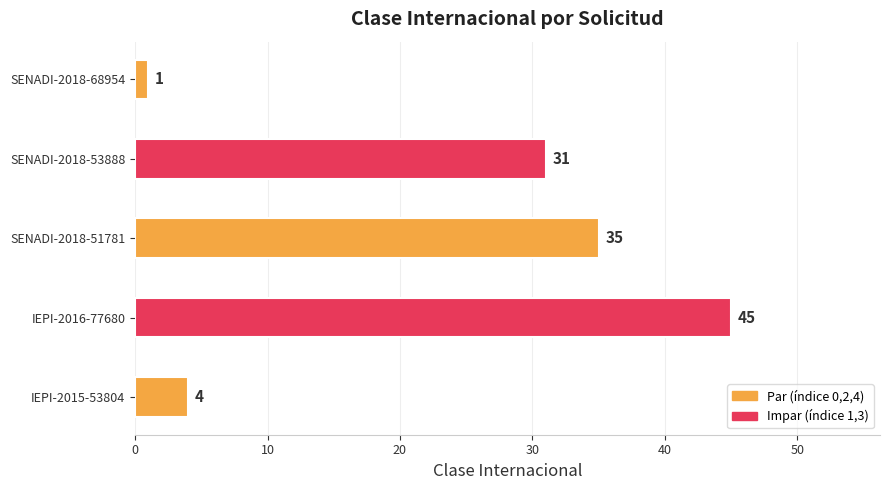

How many series are shown in this chart?

1